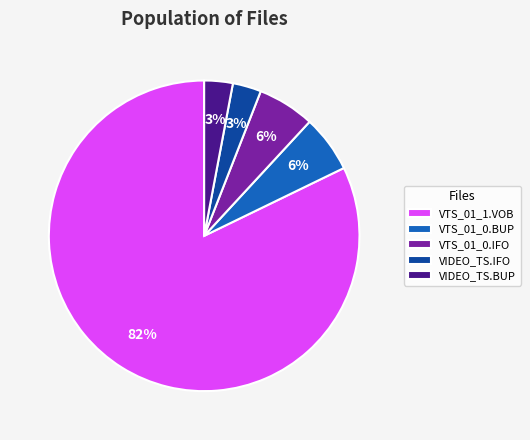

What percentage is the VTS_01_0.BUP slice, to the nearest percent?

6%